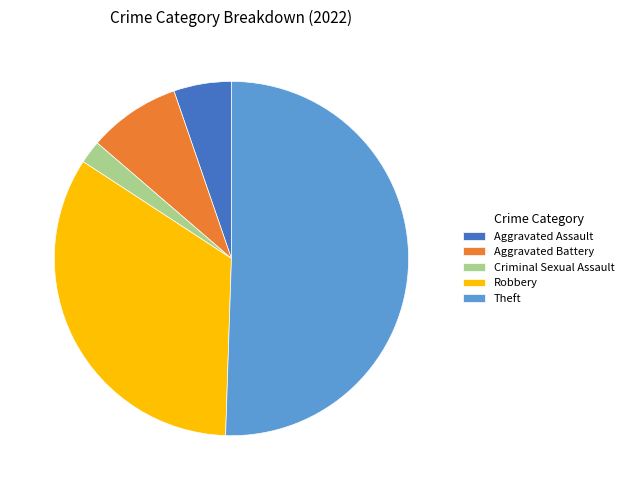

Which slice represents more than half of the pie?

Theft